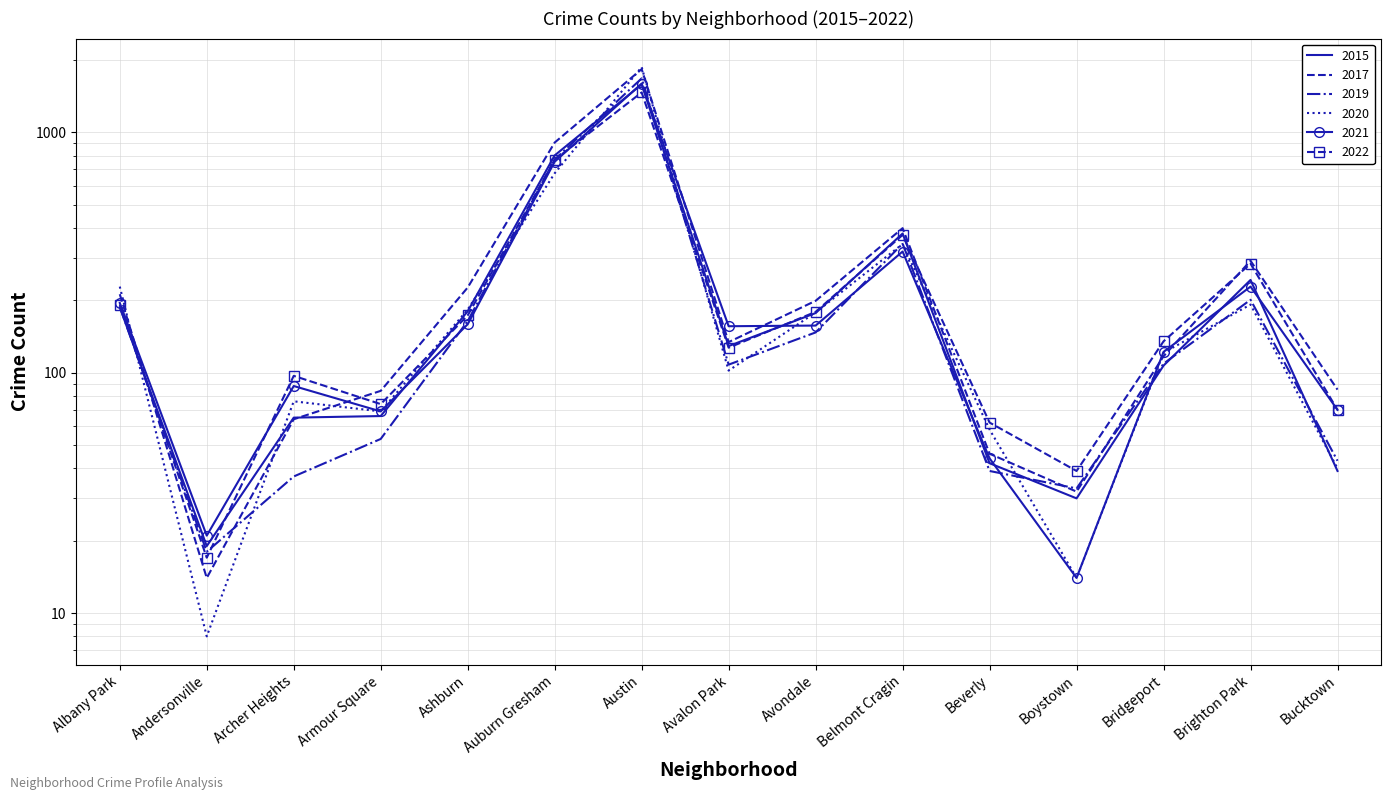

Which series has the largest range (max minus min)?

2020